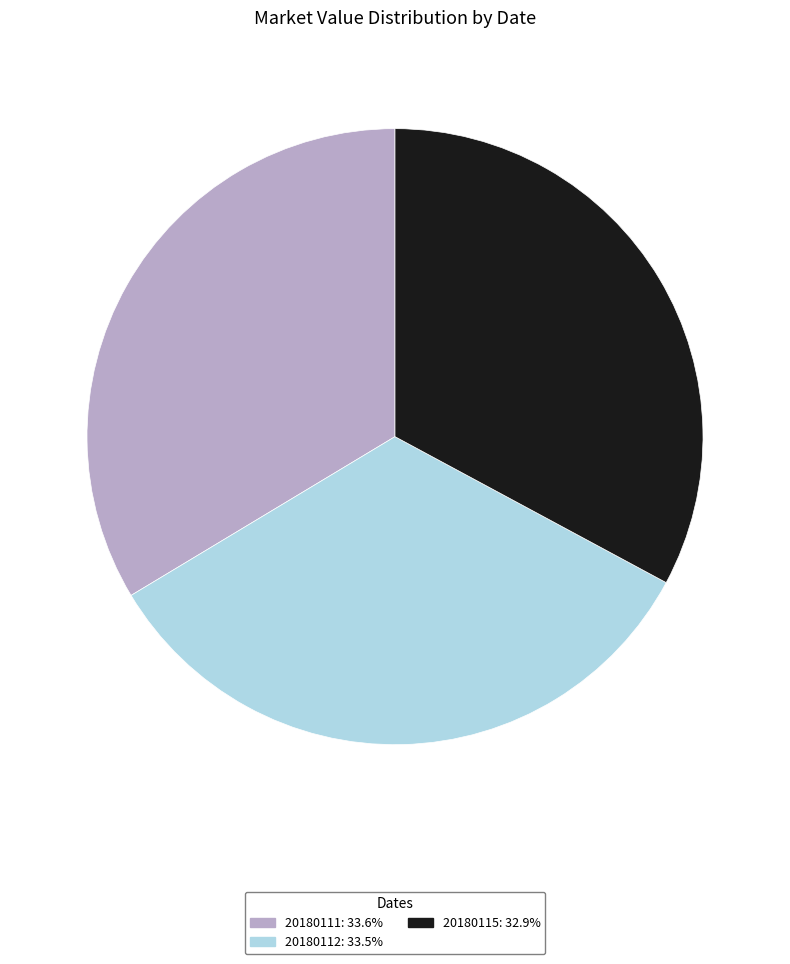

Which category has the smallest portion of the pie?

20180115